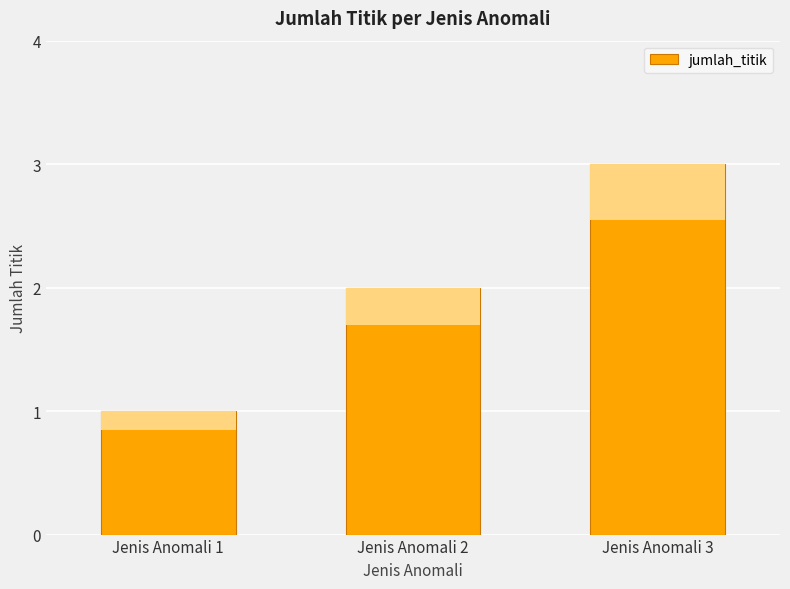

What is the value of the 3rd bar from the left?

3